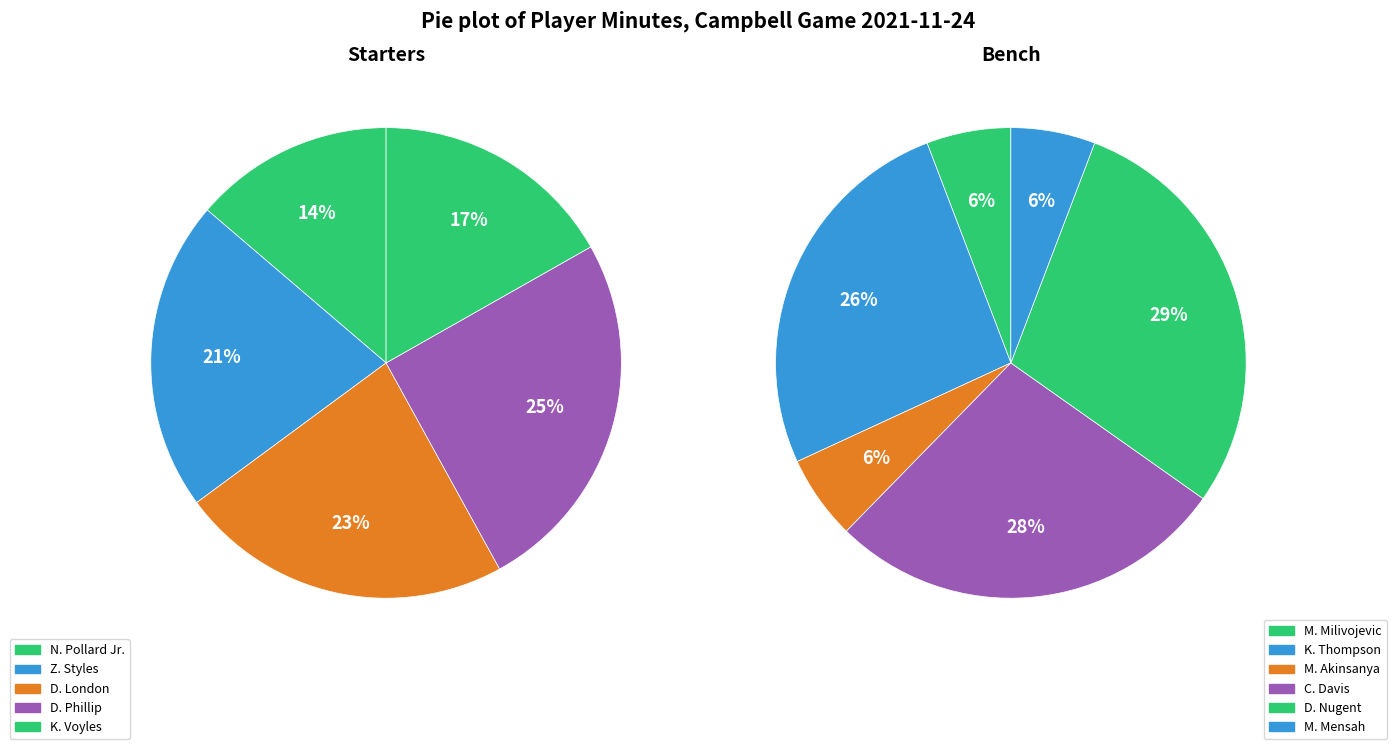

Is M. Milivojevic the majority of the pie?

No